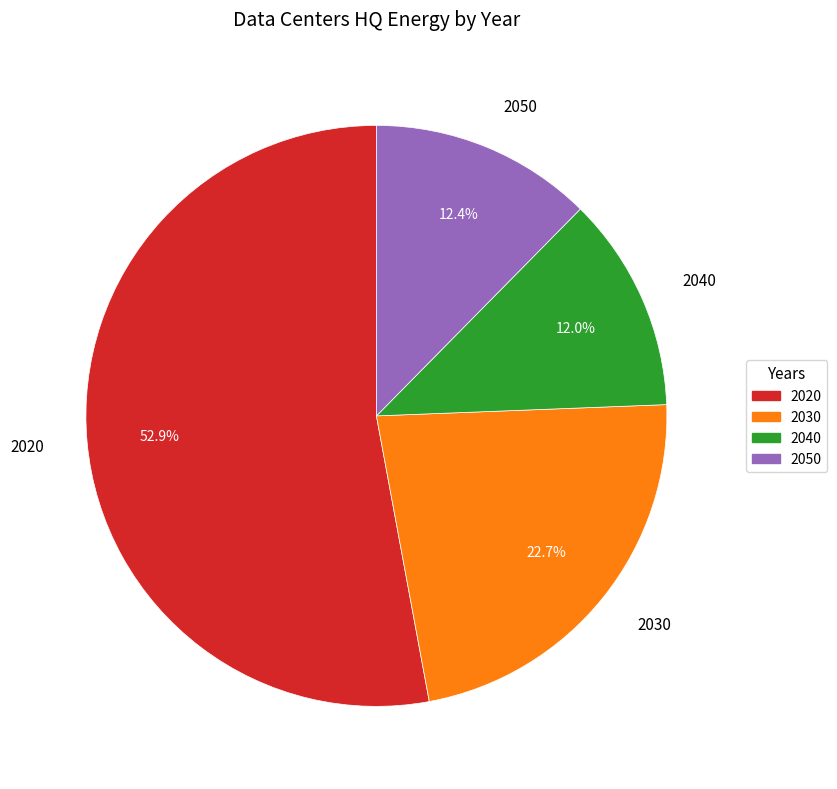

Between 2020 and 2050, which is larger?

2020